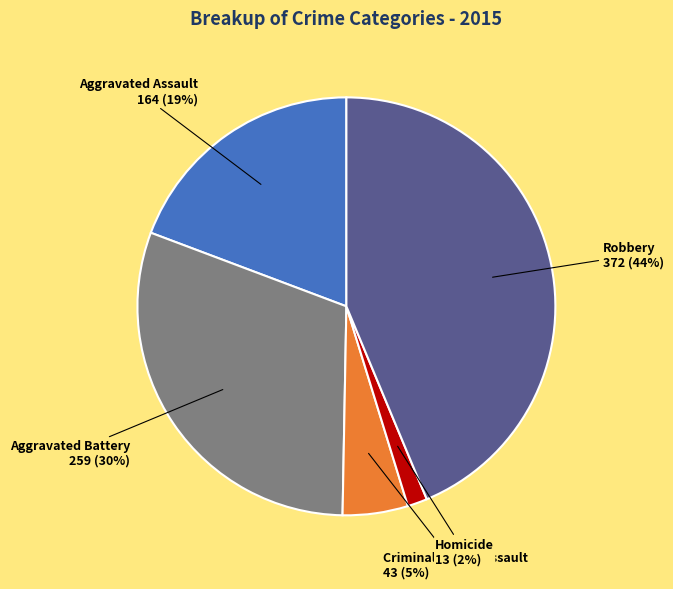

Count the number of slices in the pie.

5